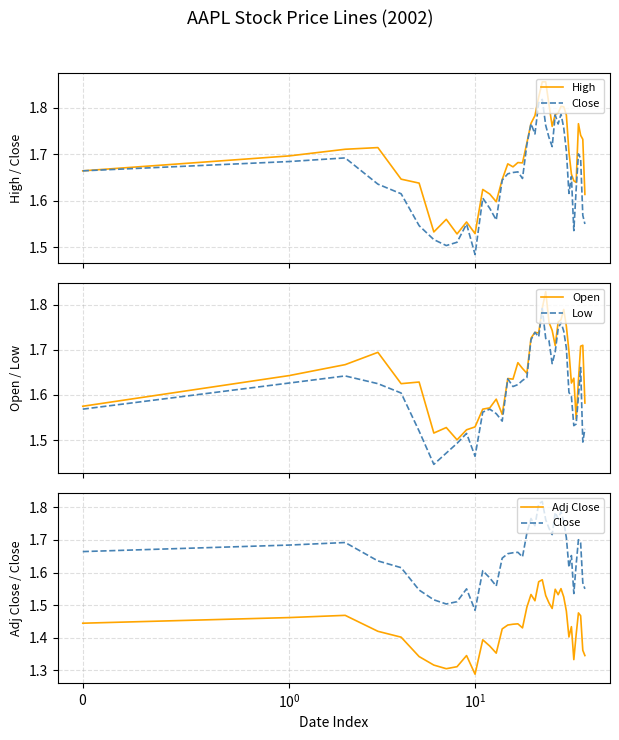

How many data points does each series have?

40